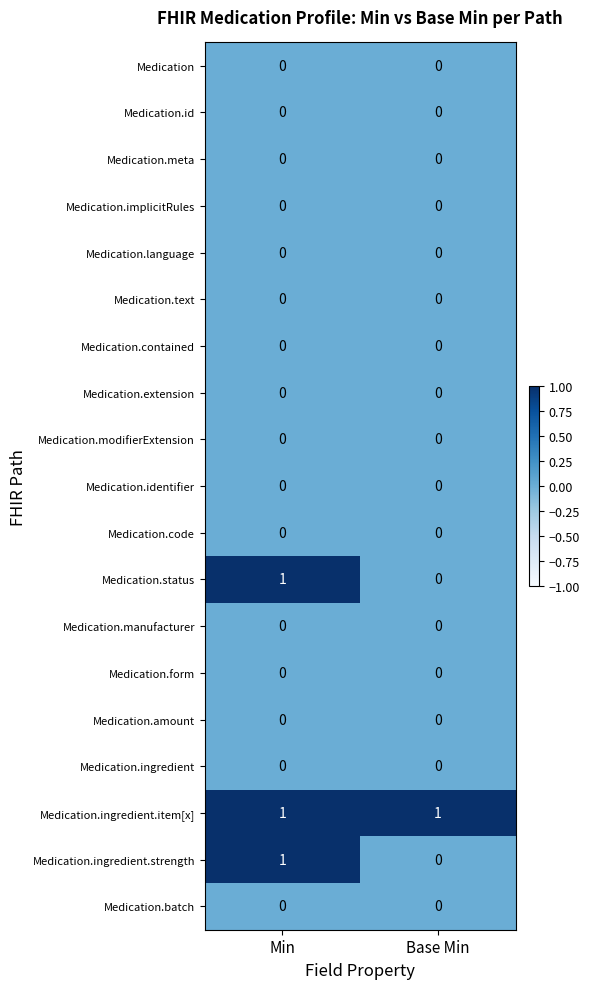

At which category is the sum across all series the highest?

Min